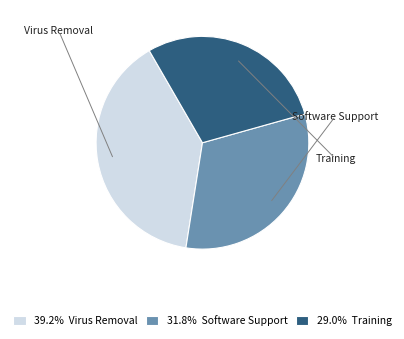

How many slices are in this pie chart?

3